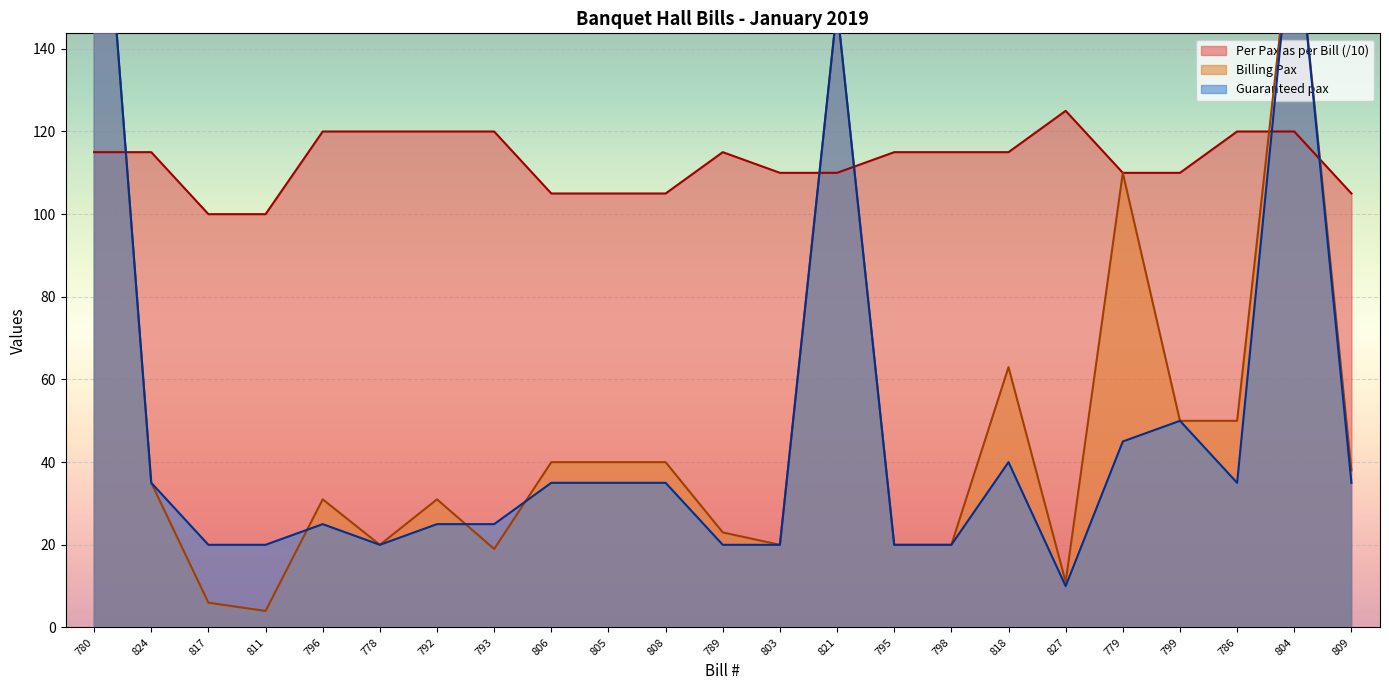

Where is Guaranteed pax nearest to the value 112?

821